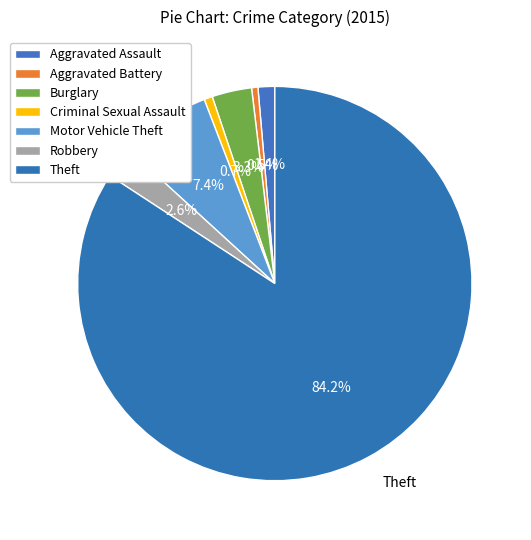

Is there any slice that represents more than half of the pie?

Yes